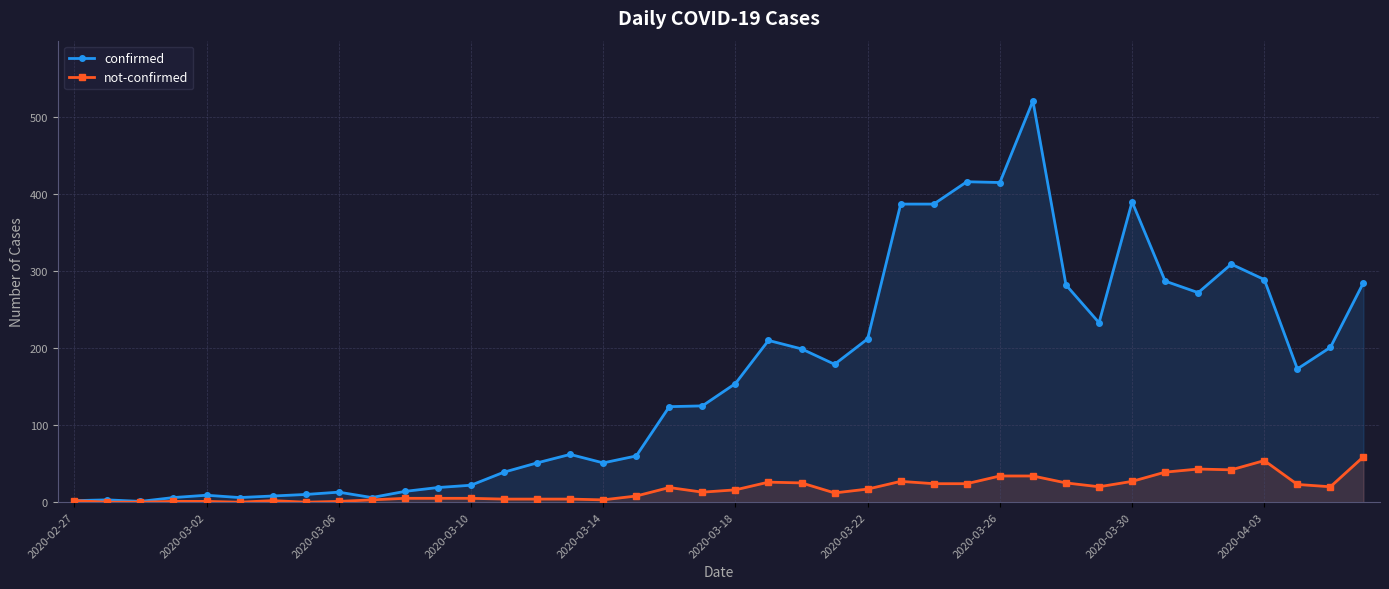

Rank the series at 2020-04-03 from highest to lowest value.

confirmed, not-confirmed